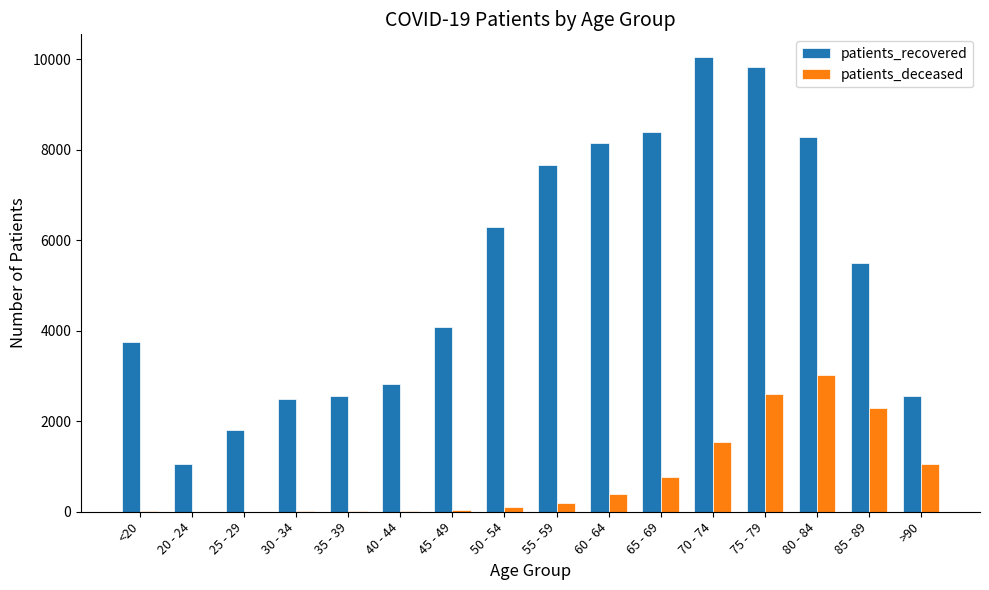

How many distinct data groups are displayed?

2